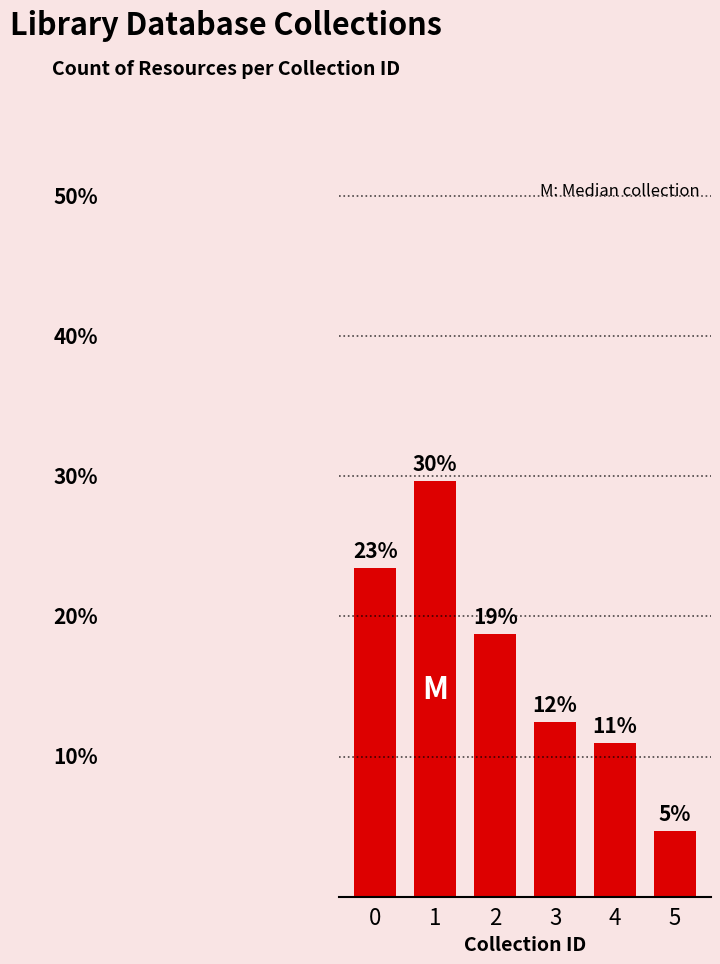

Does the chart contain stacked bars?

No